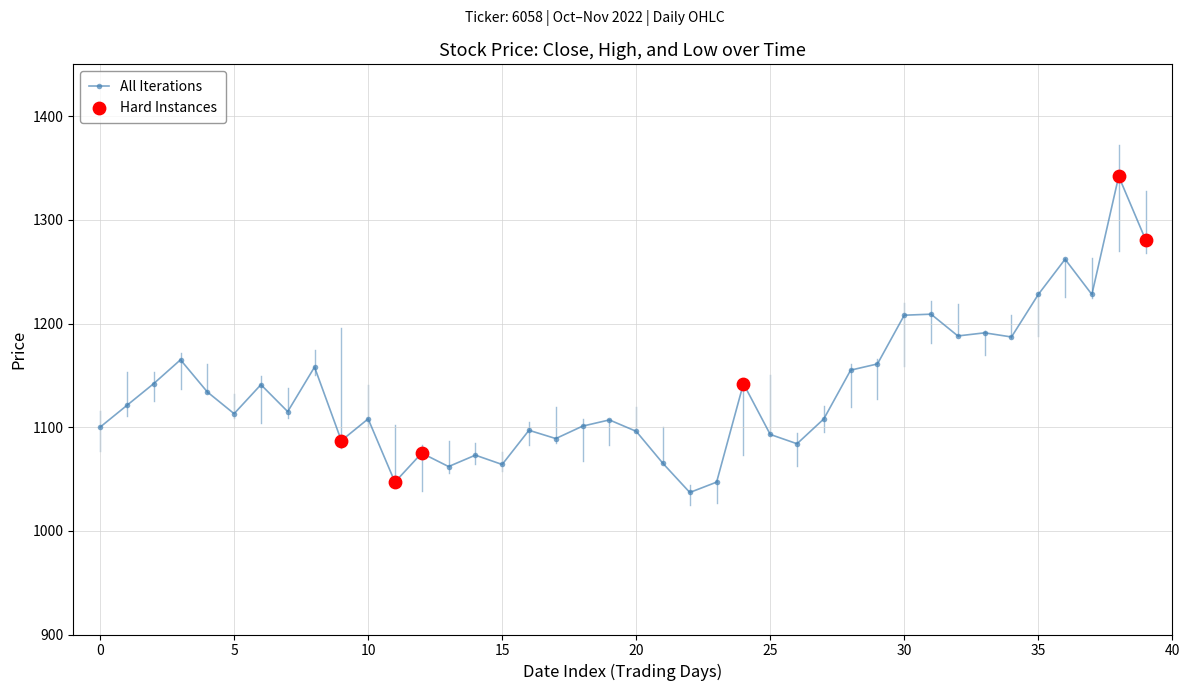

What is the average value?

1135